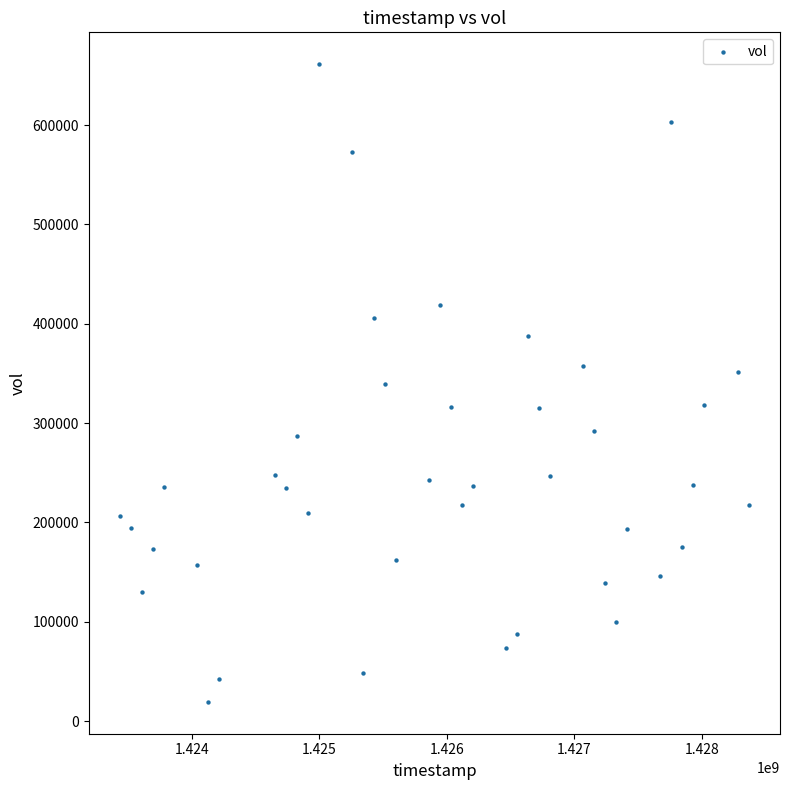

What is the range of X values (max minus min)?

4924800